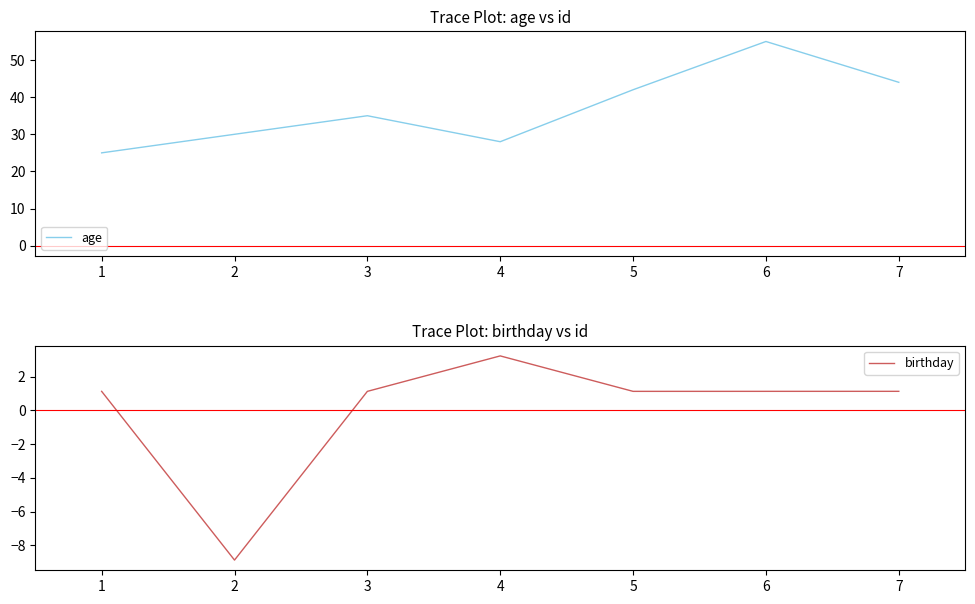

True or false: age and birthday cross at least once.

False